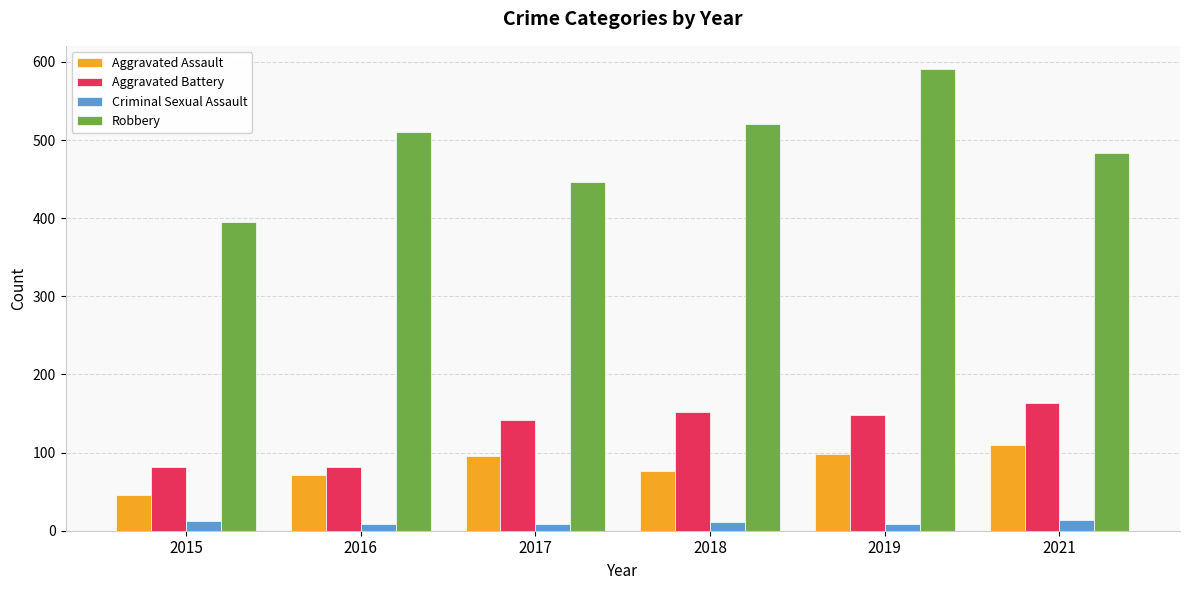

What is the value of the Aggravated Assault bar at the 4th from the left?

77